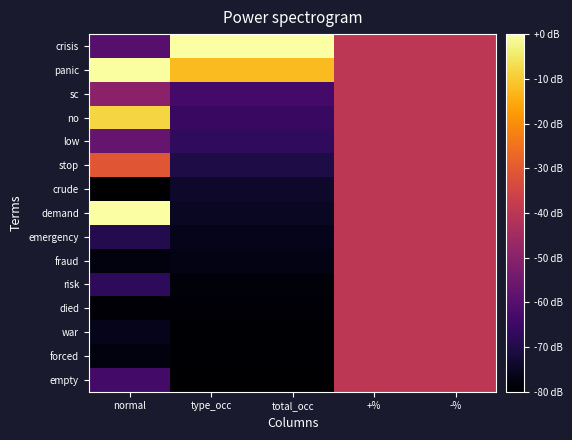

At which category is the sum across all series the highest?

+%